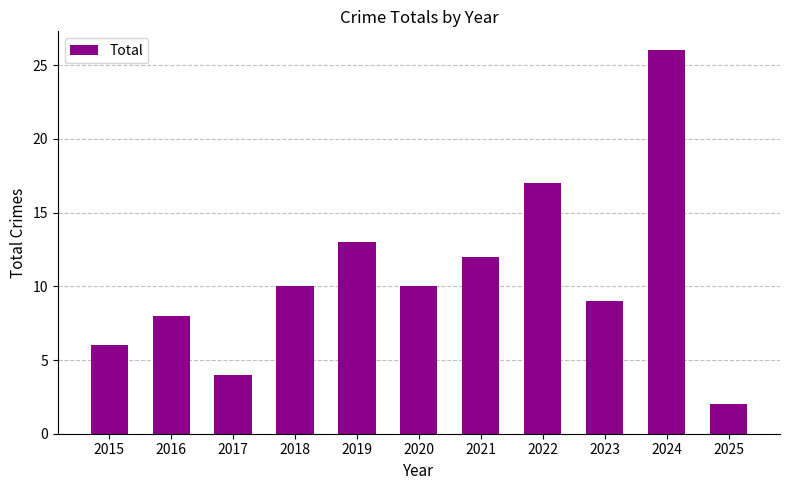

What is the greatest value displayed?

26